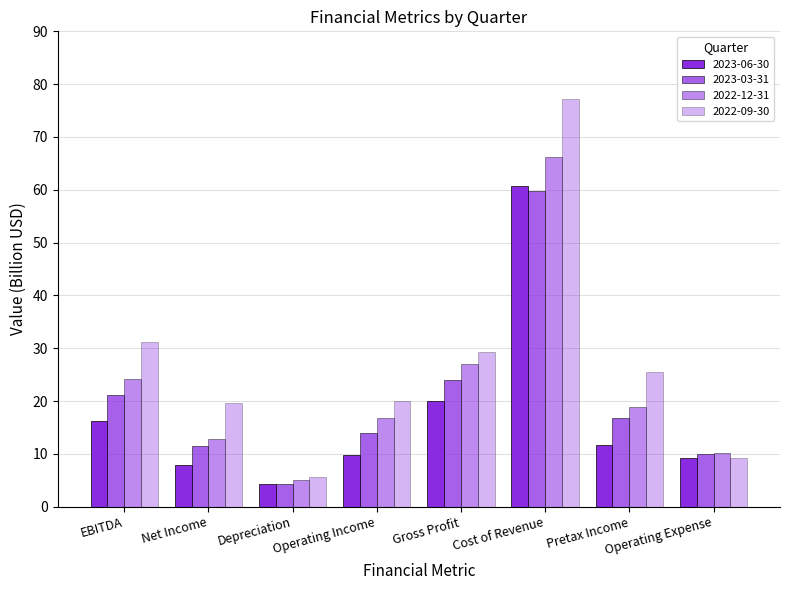

Count the number of categories in the chart.

8